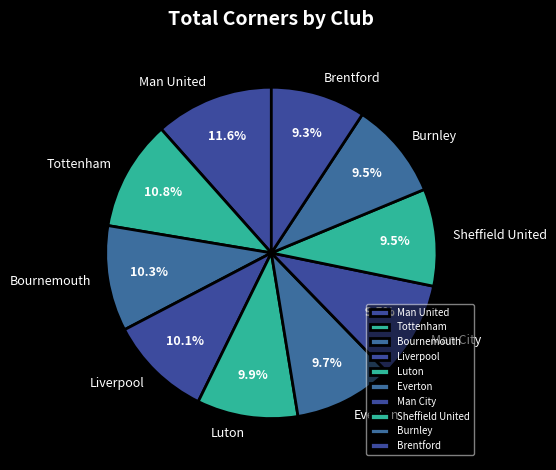

Count the number of slices in the pie.

10